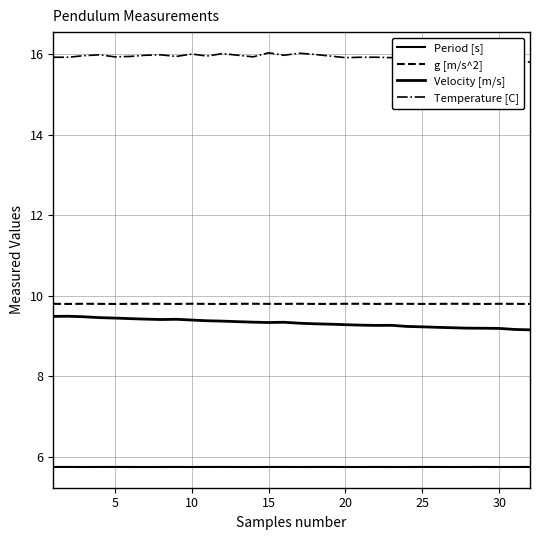

True or false: g [m/s^2] and Velocity [m/s] intersect in this chart.

False